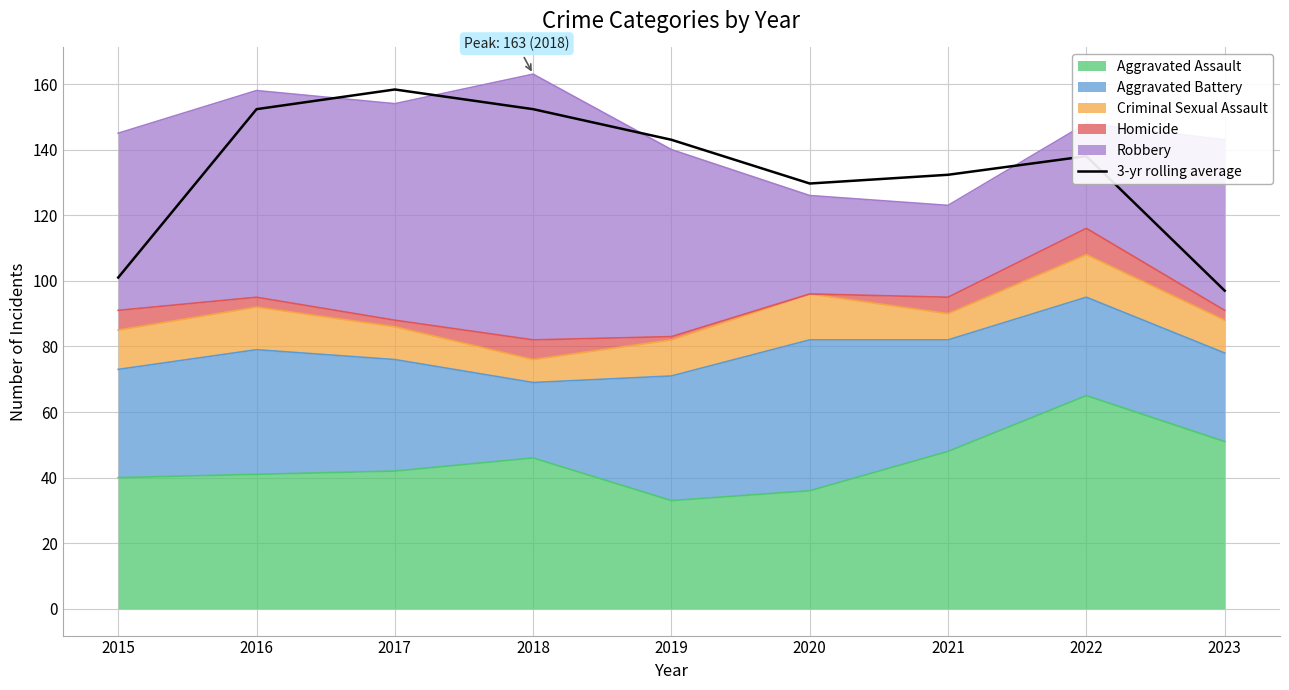

Which category has the highest value across all series?

2017